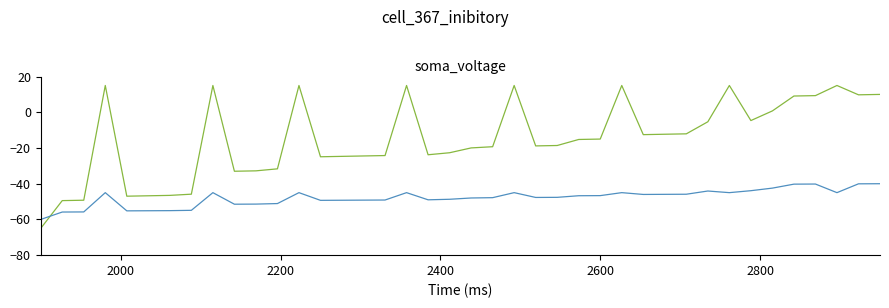

What is the minimum value shown in the chart?

-65.0